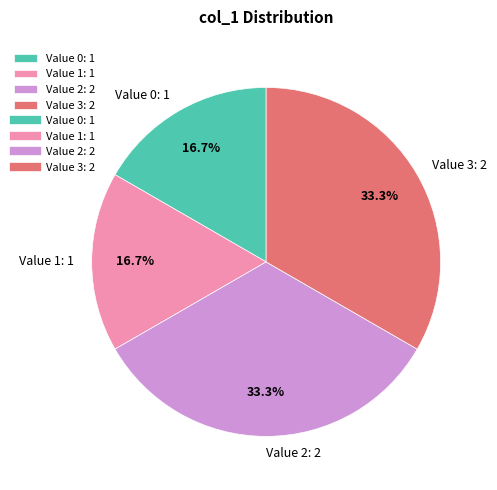

Combined, what portion of the pie is Value 0: 1 and Value 3: 2?

50.0%